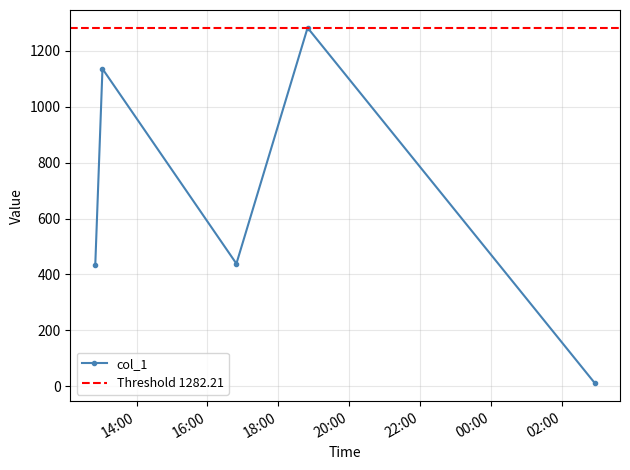

Reading left to right, what are all the values shown in this chart?

433.4	1135.6	438.6	1282.2	10.4